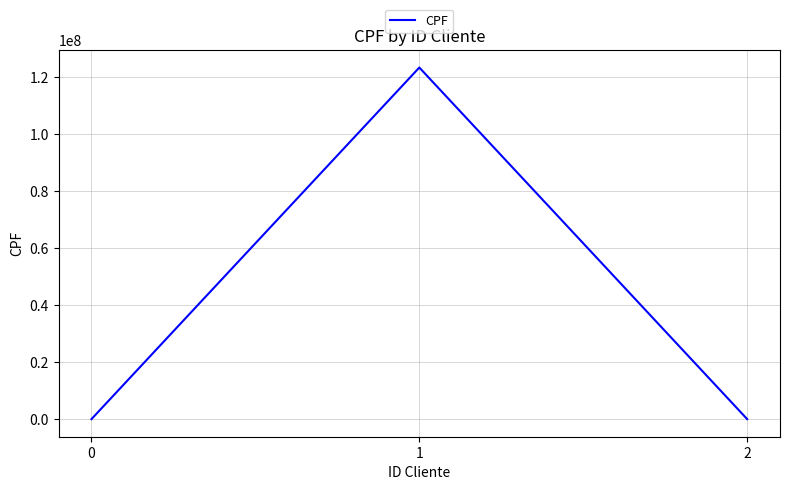

What is the smallest value displayed?

666